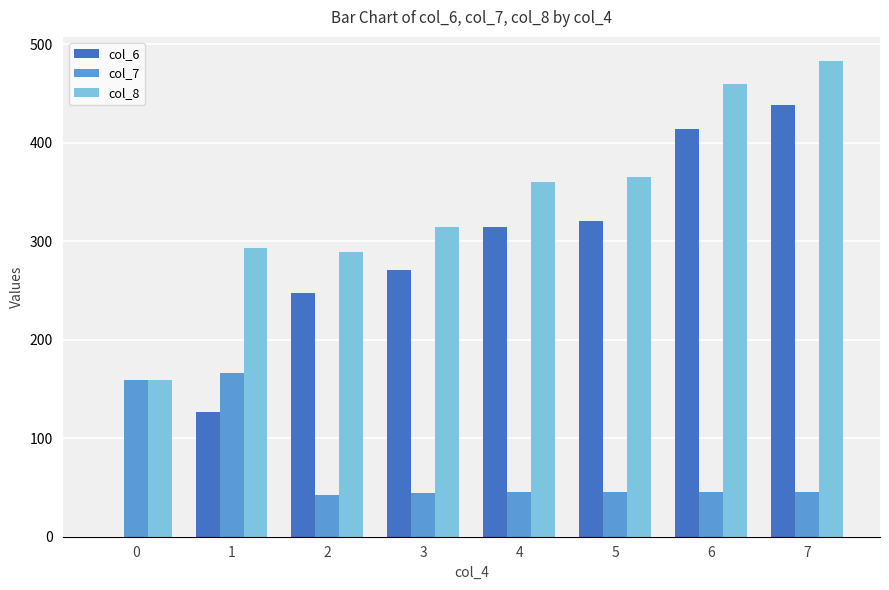

What is the highest value of the col_6 series?

438.2